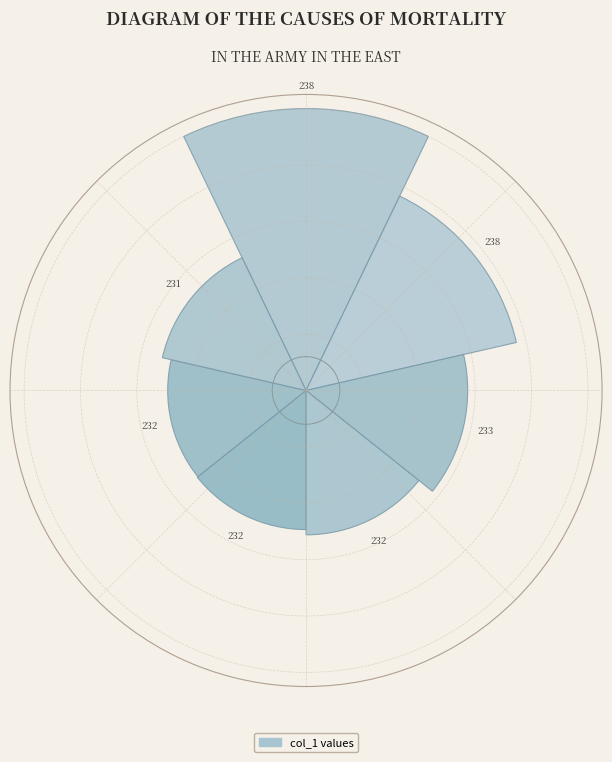

Are the bars horizontal?

No